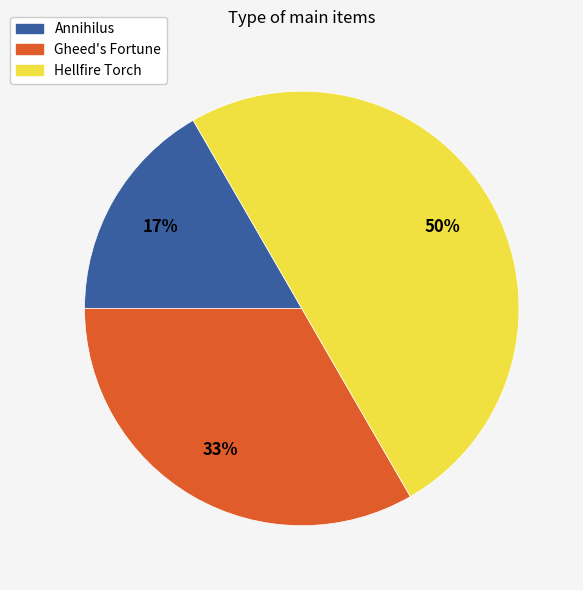

Do Hellfire Torch and Annihilus together represent more than half of the pie?

Yes